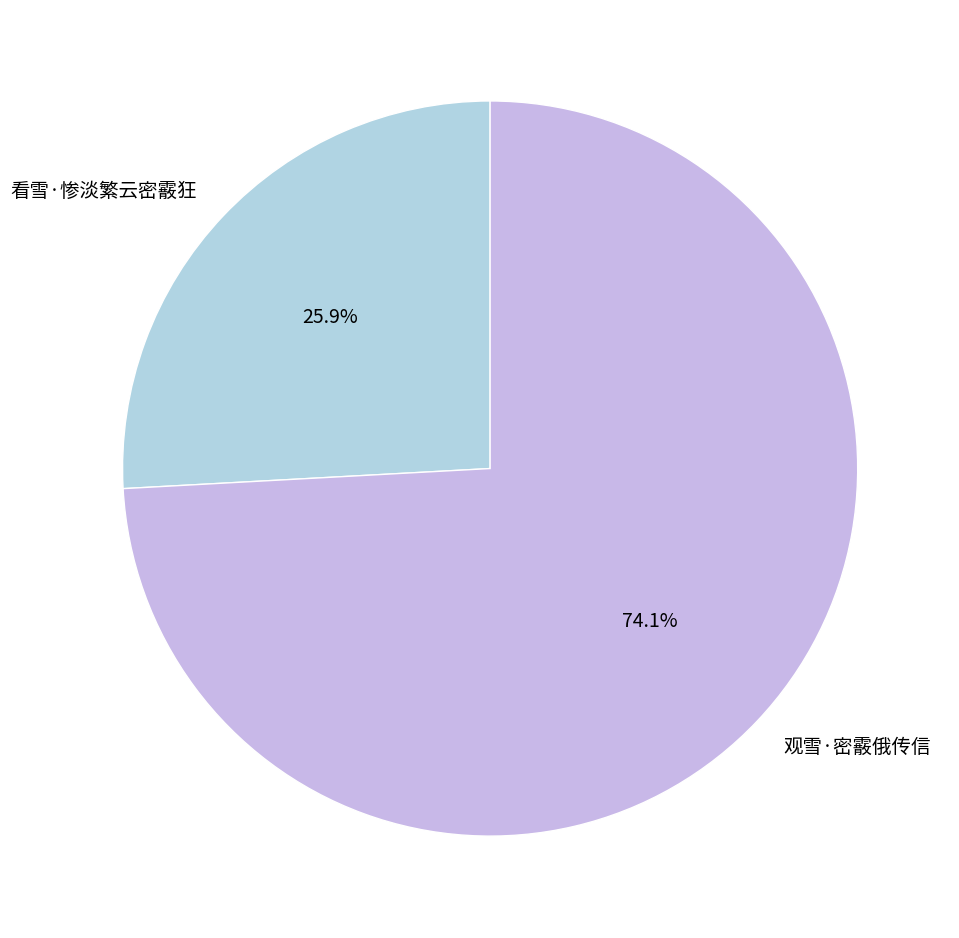

Which category has the smallest portion of the pie?

看雪·惨淡繁云密霰狂